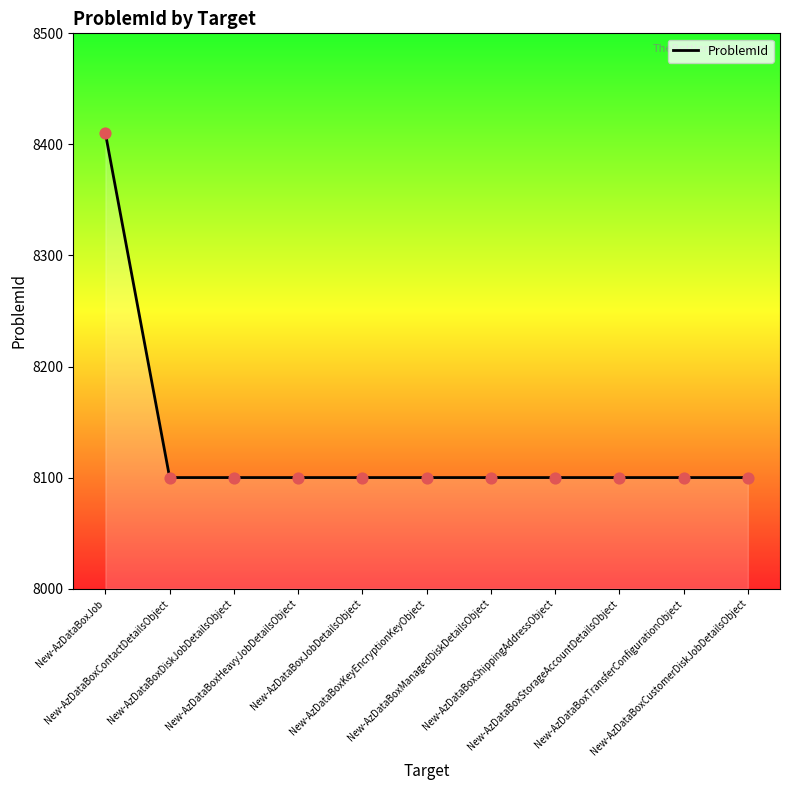

Between New-AzDataBoxJob and New-AzDataBoxDiskJobDetailsObject, which is larger?

New-AzDataBoxJob